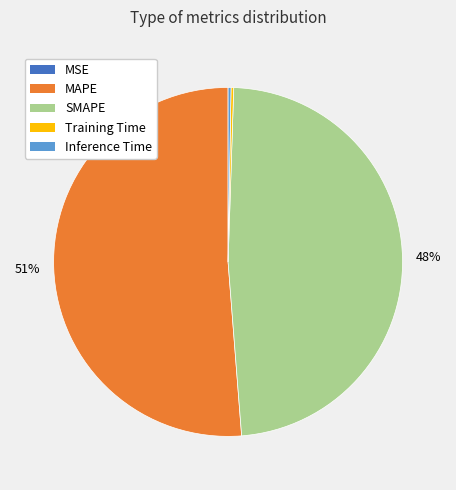

Do MAPE and SMAPE together represent more than half of the pie?

Yes